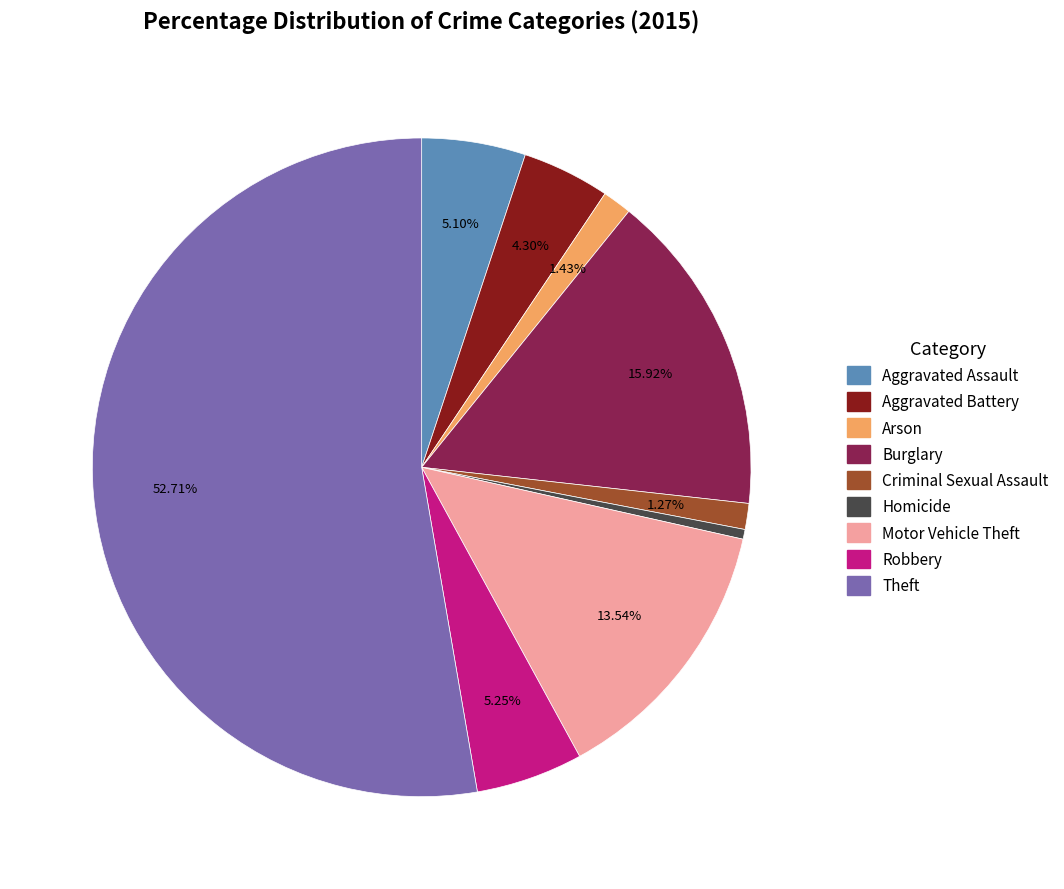

To the nearest percent, what is the average slice percentage?

11%